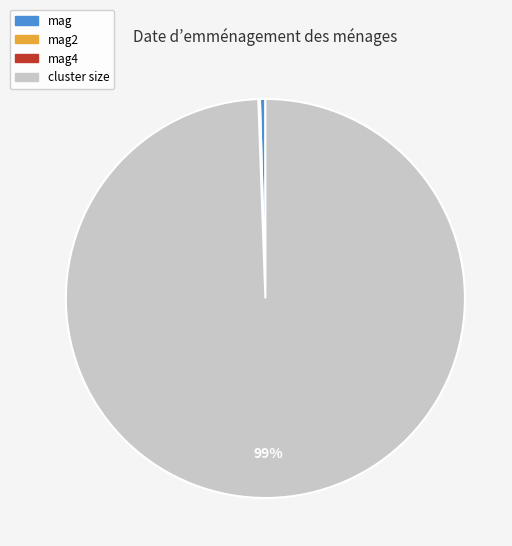

To the nearest percent, what is the average slice percentage?

25%